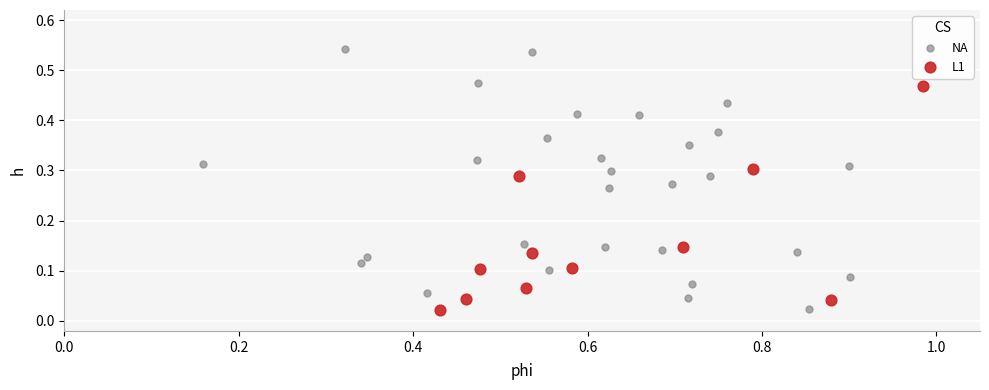

Which series has the widest spread of Y values?

NA